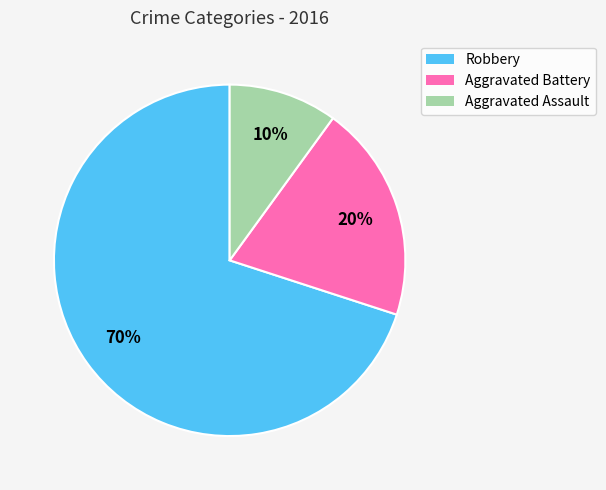

Is the sum of Robbery and Aggravated Battery greater than half?

Yes